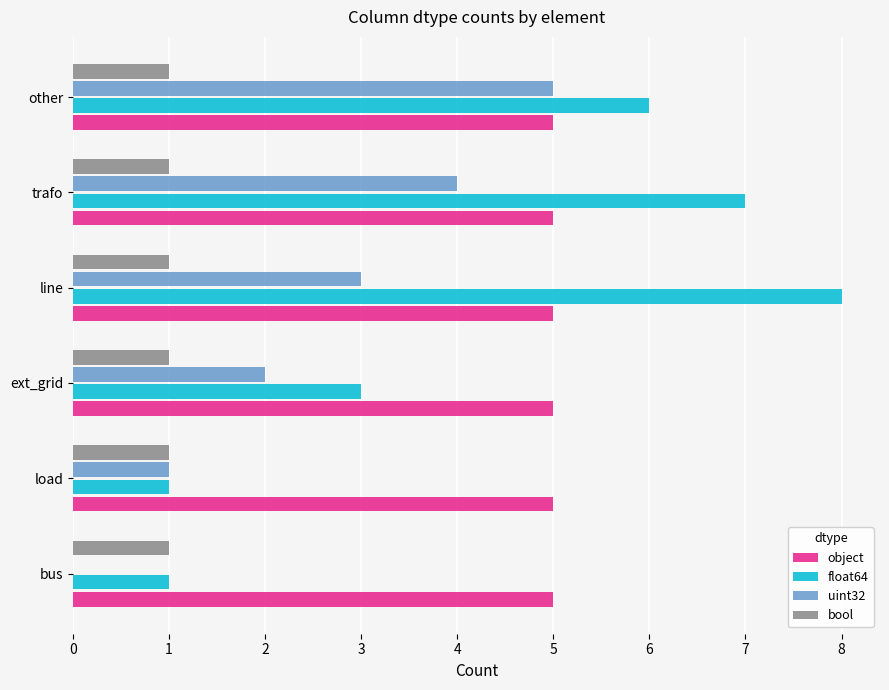

What is the maximum value for uint32?

5